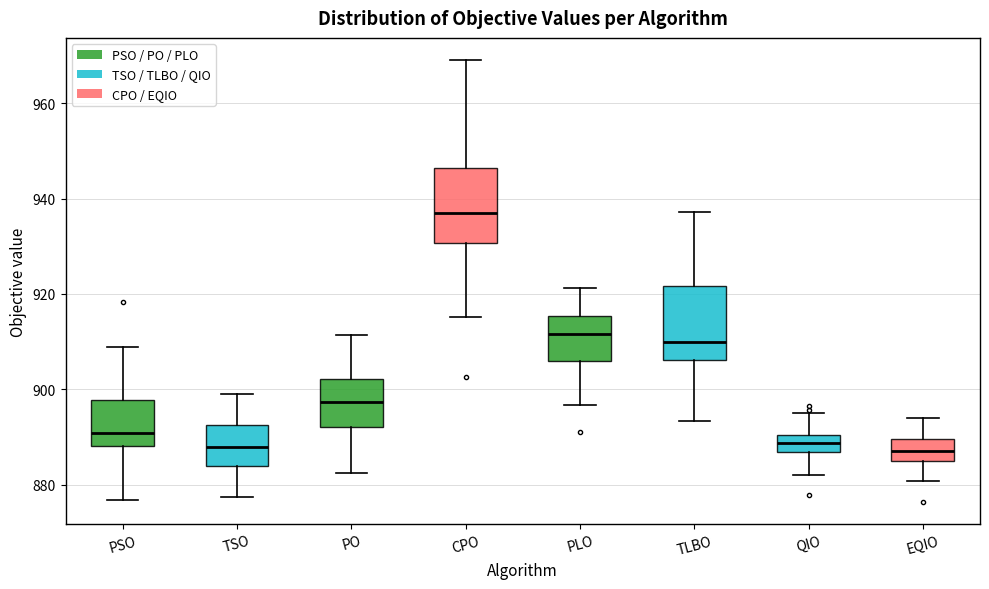

Reading left to right, transcribe this box plot: for each box, give where its median line is, the range the box spans, and where its two whiskers end, as read against the y-axis. The values are not printed on the chart, so give them approximately, as read against the axis.

PSO: median 890, box 888 to 898, whiskers 876 to 908
TSO: median 888, box 884 to 892, whiskers 878 to 900
PO: median 898, box 892 to 902, whiskers 882 to 912
CPO: median 938, box 930 to 946, whiskers 916 to 970
PLO: median 912, box 906 to 916, whiskers 896 to 922
TLBO: median 910, box 906 to 922, whiskers 894 to 938
QIO: median 888, box 886 to 890, whiskers 882 to 896
EQIO: median 888, box 884 to 890, whiskers 880 to 894